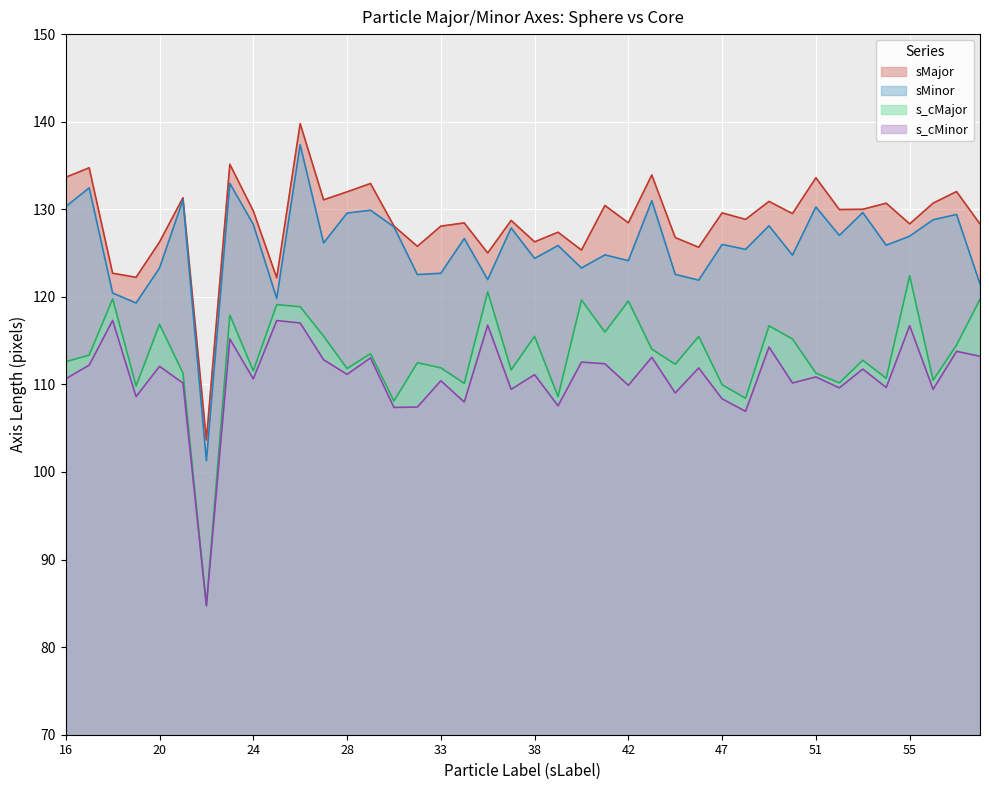

What is the difference between the second highest and second lowest values in the s_cMinor series?

10.4